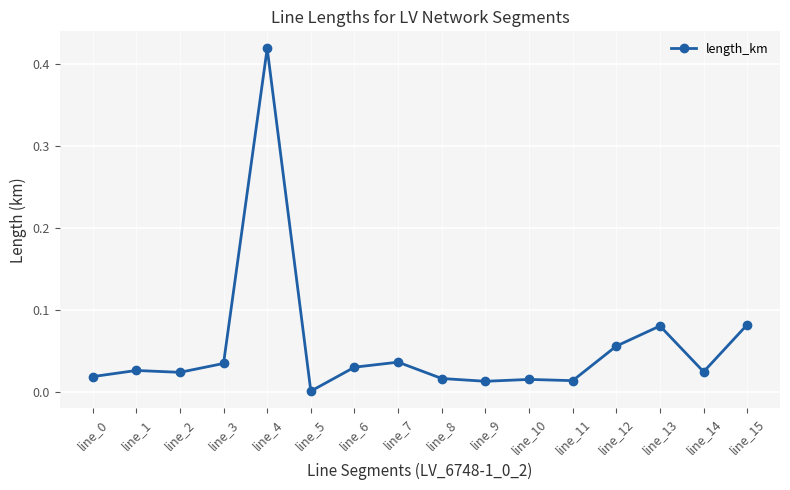

Which has a higher value, line_3 or line_0?

line_3